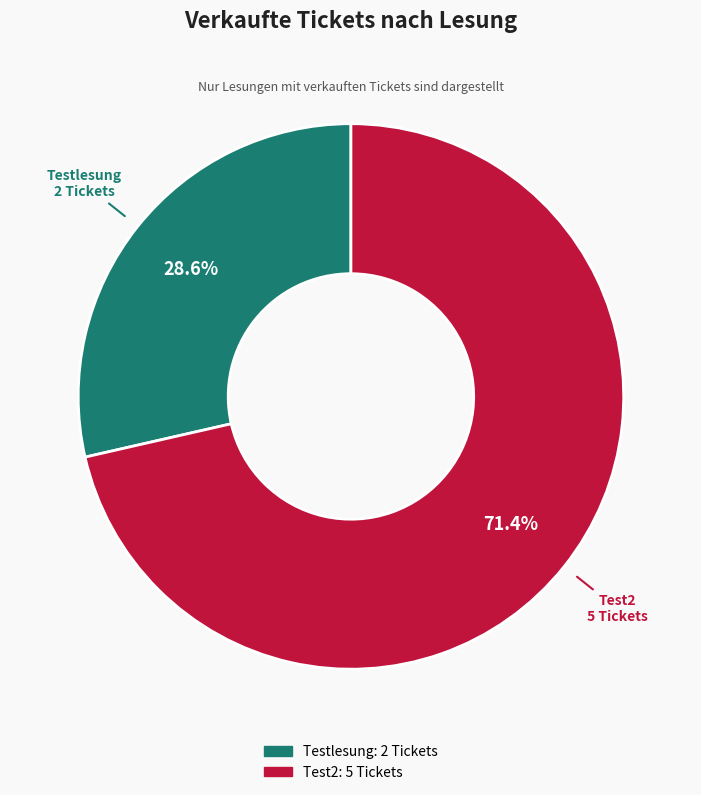

Which slice is the largest?

Test2